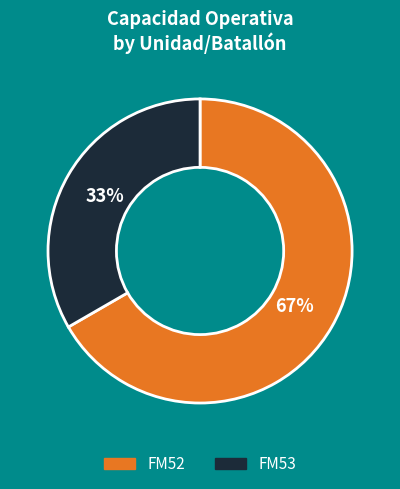

What percentage is the FM53 slice, to the nearest percent?

33%